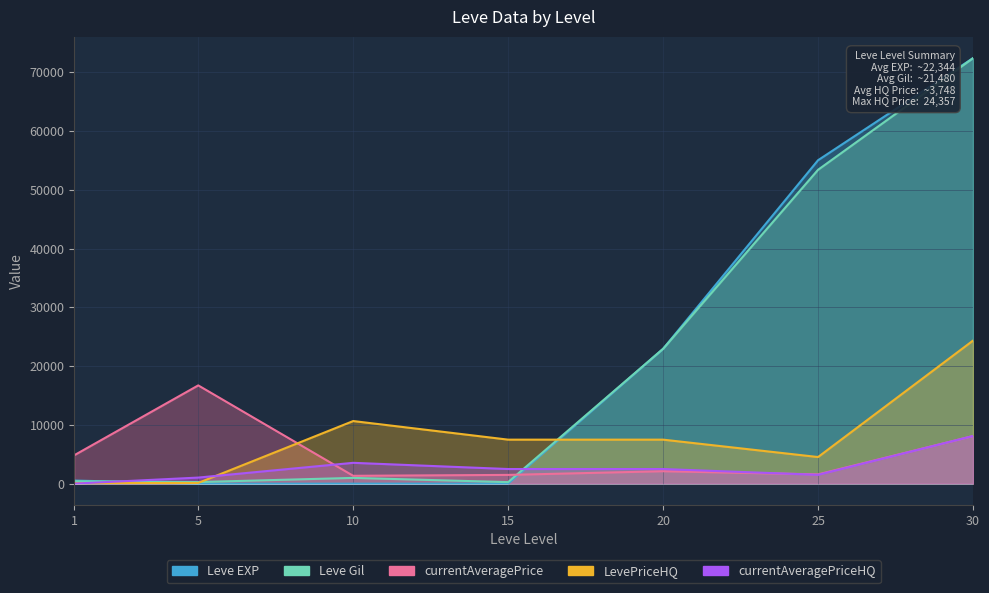

In LevePriceHQ, how many points are lower than both neighbors (excluding endpoints)?

1